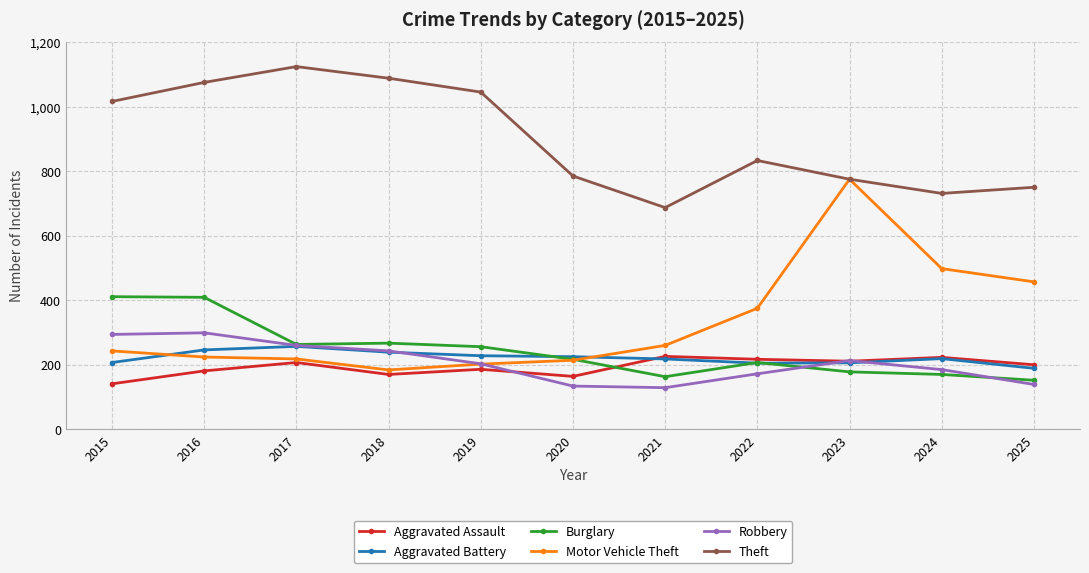

At which category does Aggravated Assault reach its first local peak?

2017